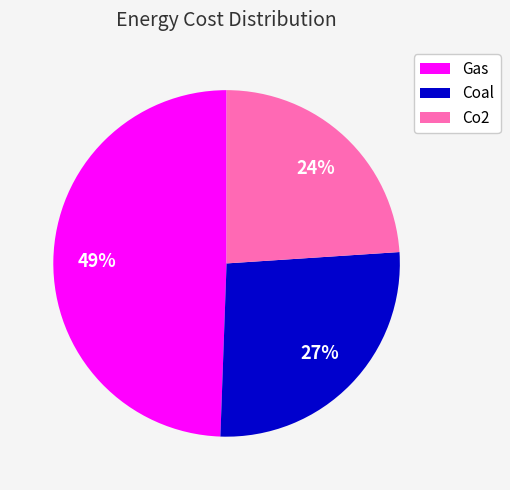

Which category has the biggest portion of the pie?

Gas